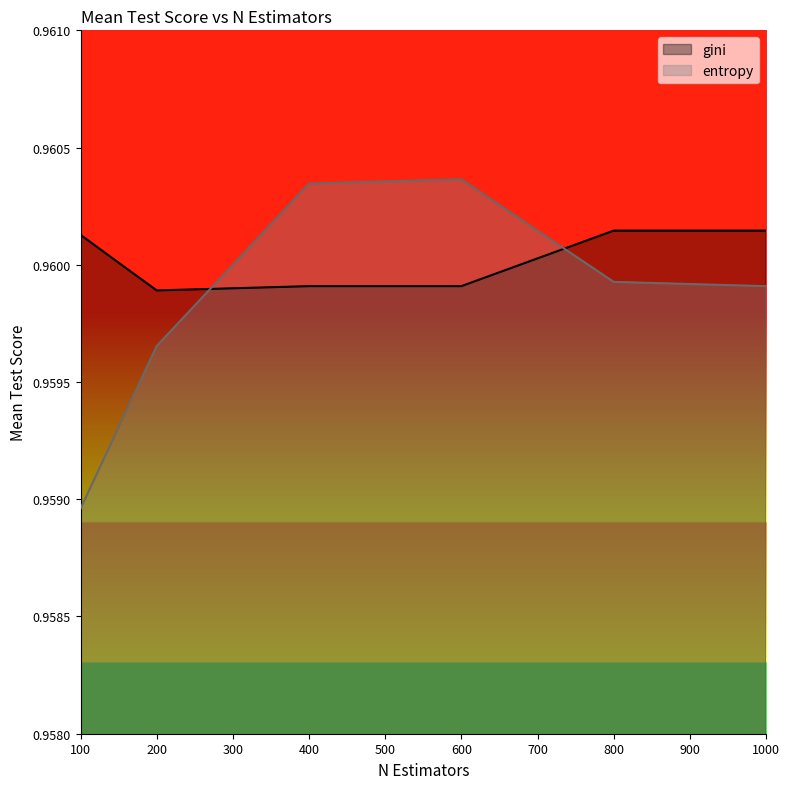

Rank the series at 800 from highest to lowest value.

gini, entropy